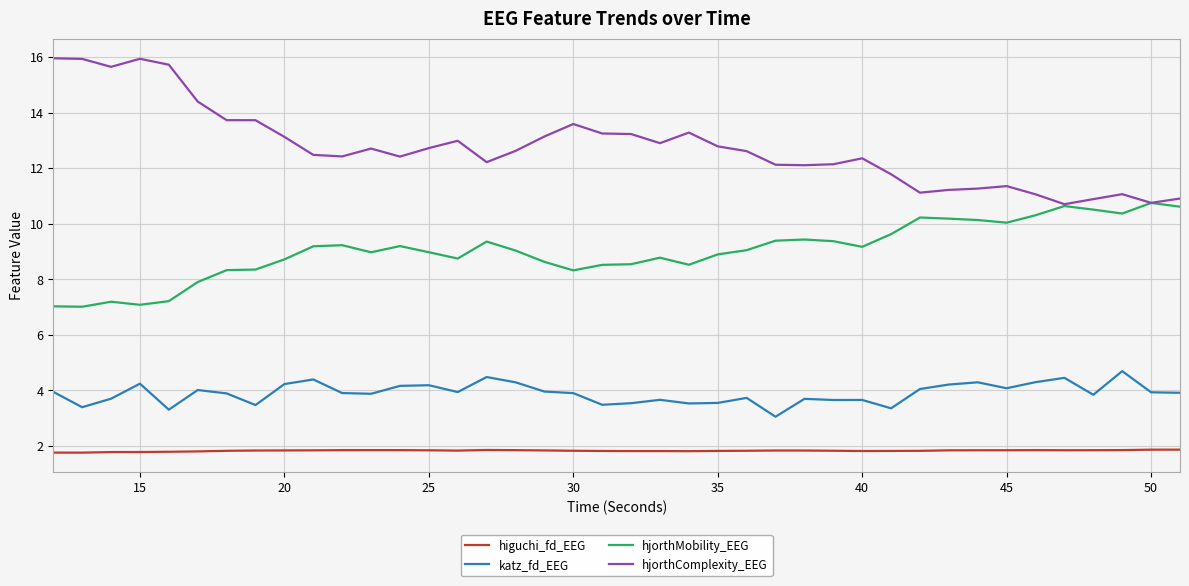

List the series in order of their overall mean, lowest first.

higuchi_fd_EEG, katz_fd_EEG, hjorthMobility_EEG, hjorthComplexity_EEG